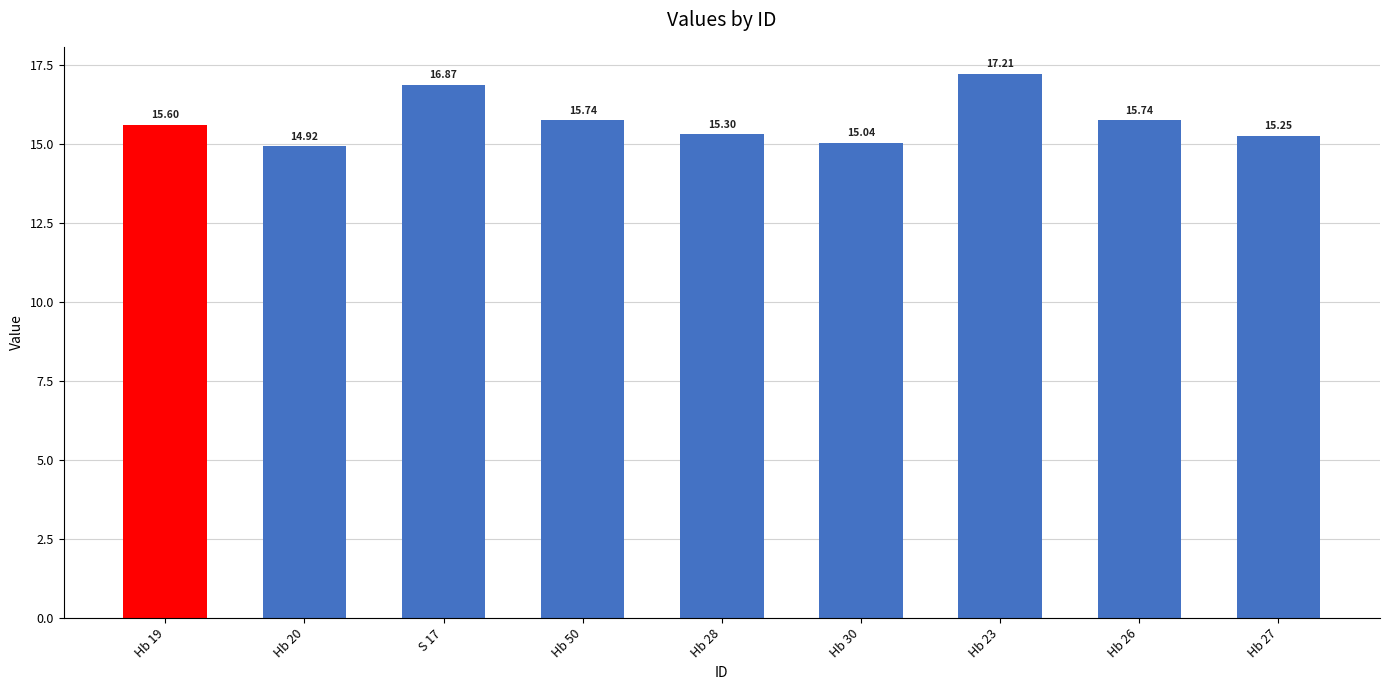

What is the value of the 5th bar from the left?

15.3